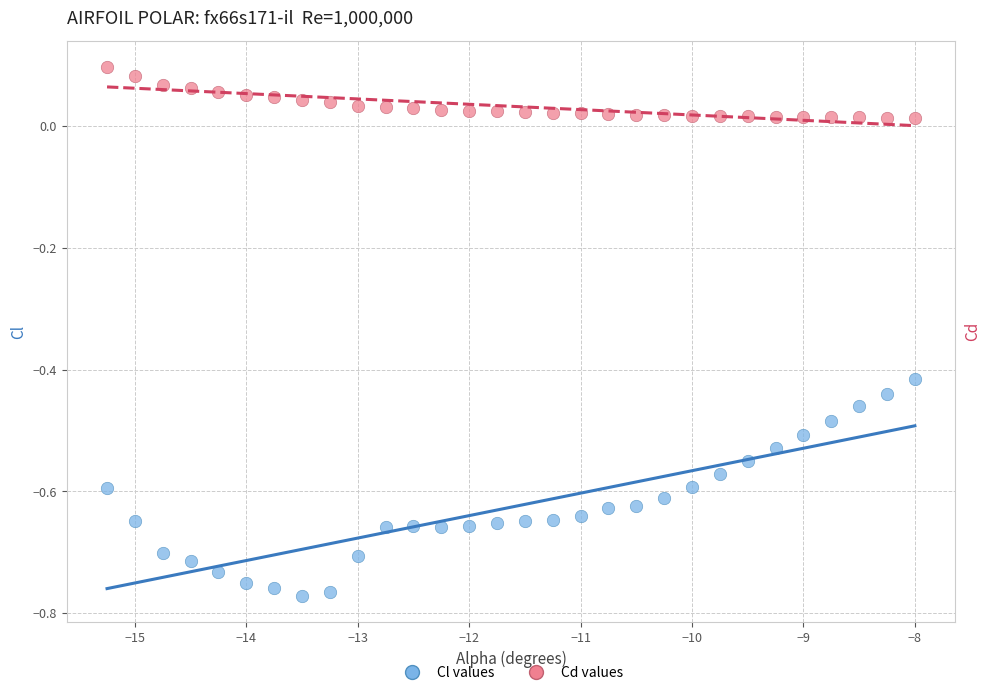

Across all data points, what is the range of X values (max minus min)?

7.2